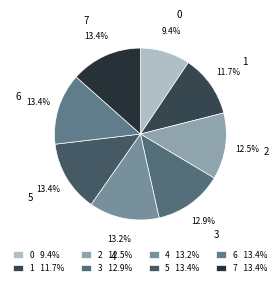

The 3 slice represents 1% of the pie. True or false?

False